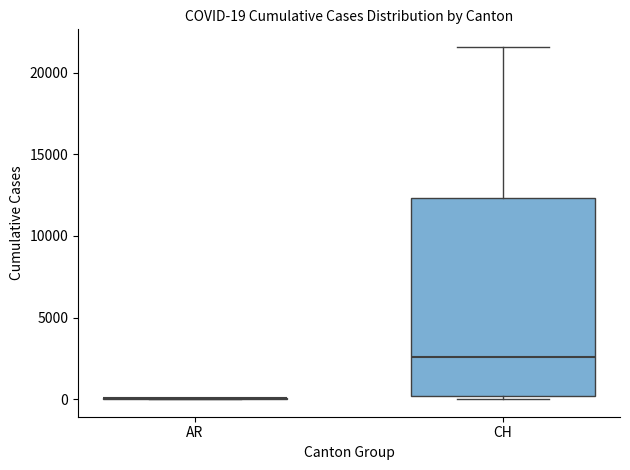

Comparing the boxes themselves (not the whiskers), which one is the tallest?

CH